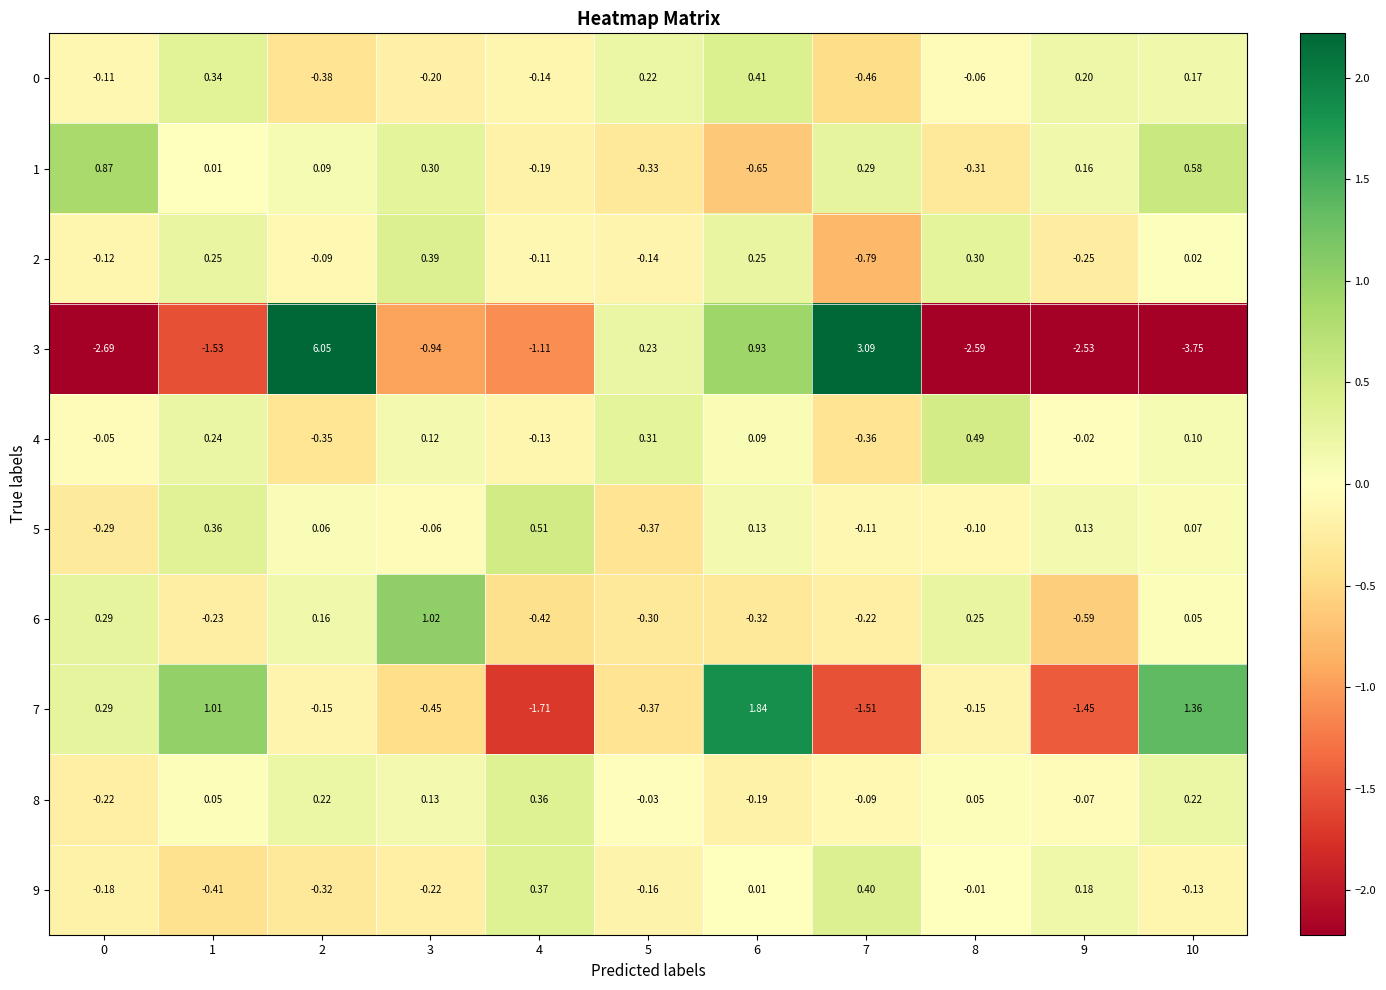

Is the value of 7 at 10 greater than the value of 3 at 10?

Yes